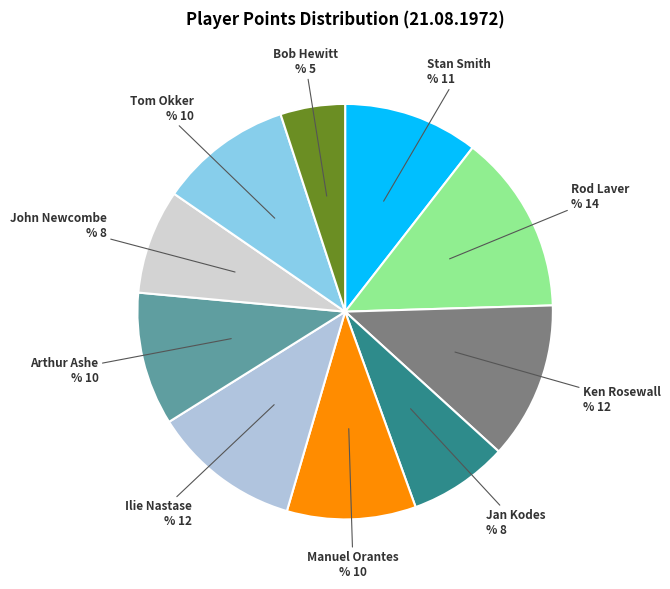

What is the smallest slice in the pie chart?

Bob Hewitt